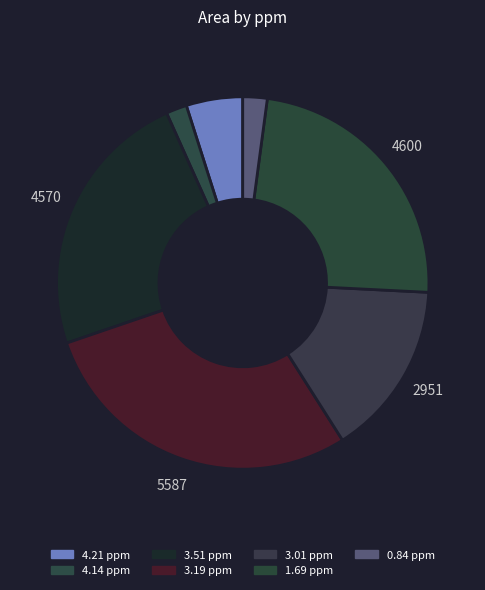

To the nearest percent, what percentage of the pie is 1.69 ppm?

24%